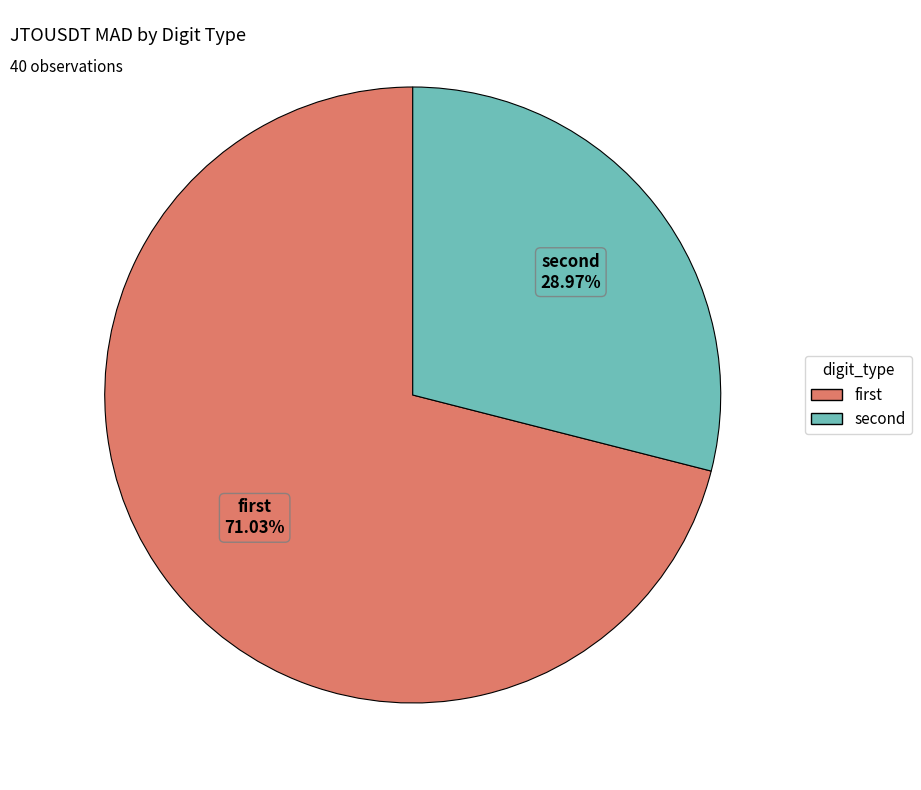

Does any single category account for the majority?

Yes